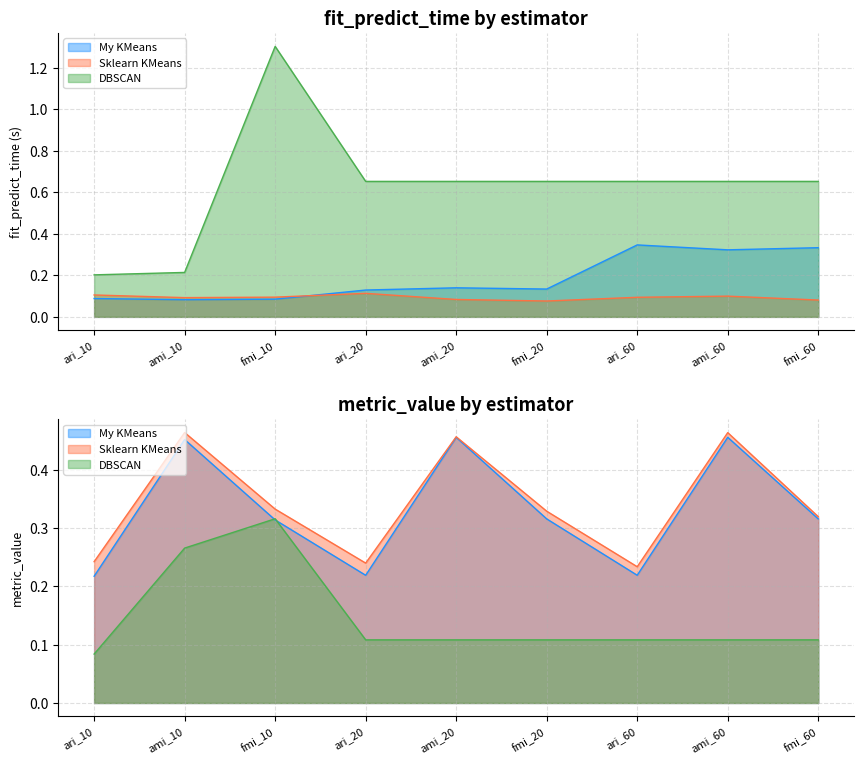

At which category does My KMeans reach its first local valley?

ami_10